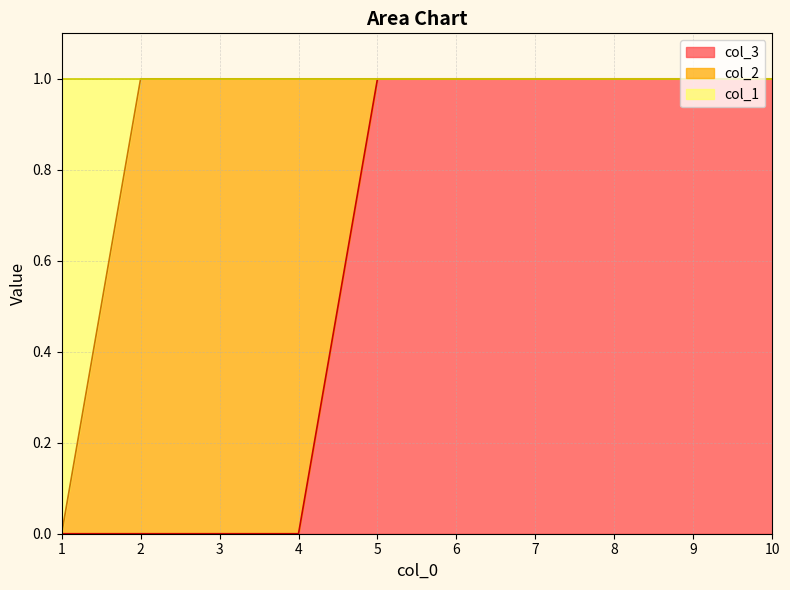

True or false: col_3 and col_1 cross at least once.

False